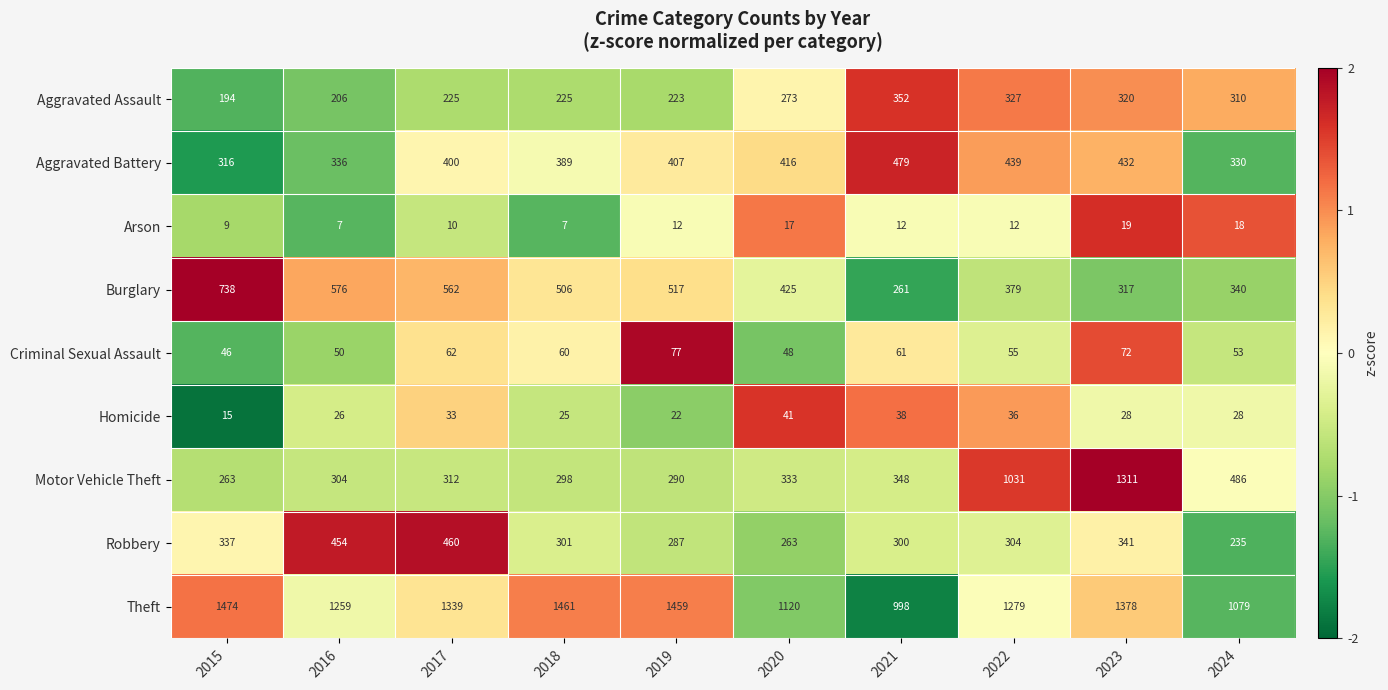

Which series has the largest total across all categories?

Theft